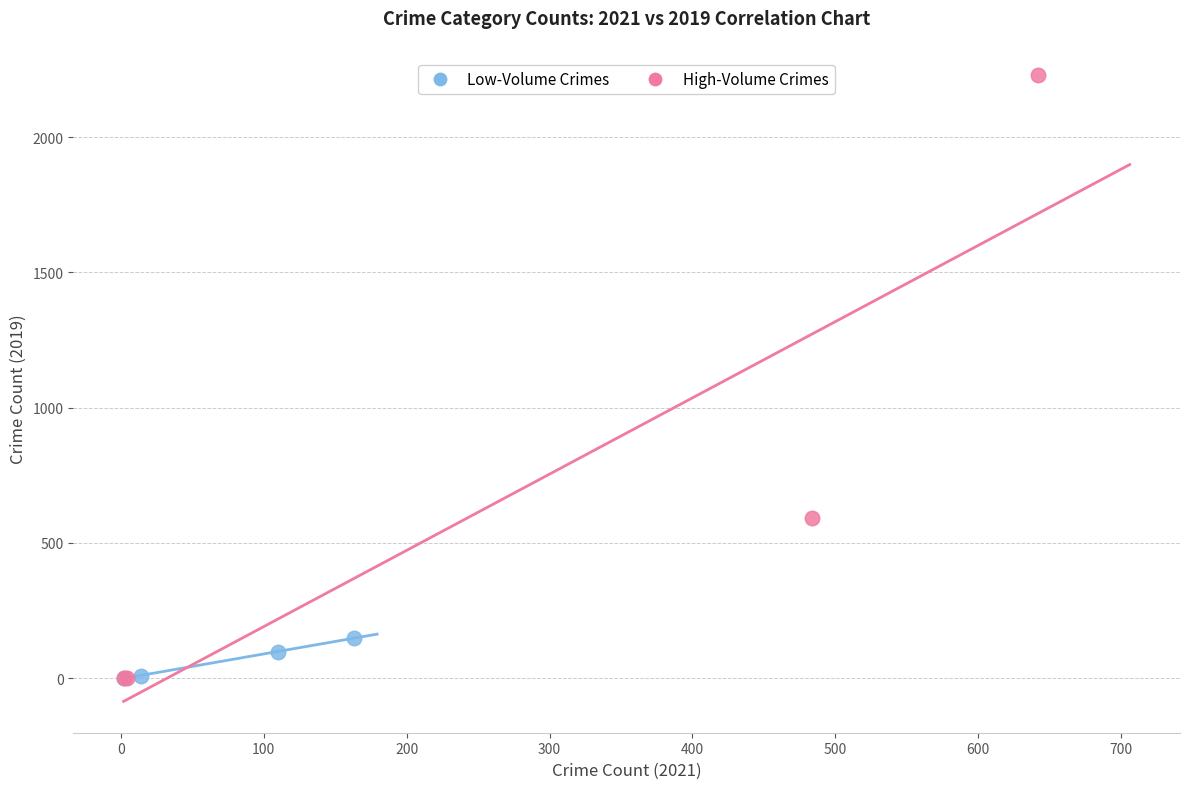

Which series has the widest spread of Y values?

High-Volume Crimes